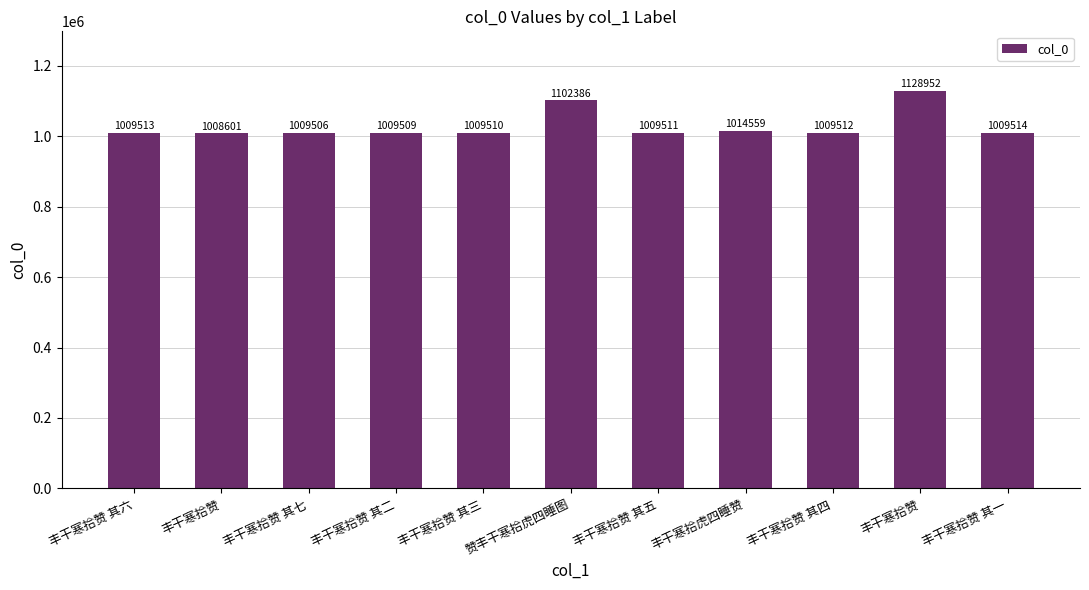

Which category has the highest value across all series?

丰干寒拾赞